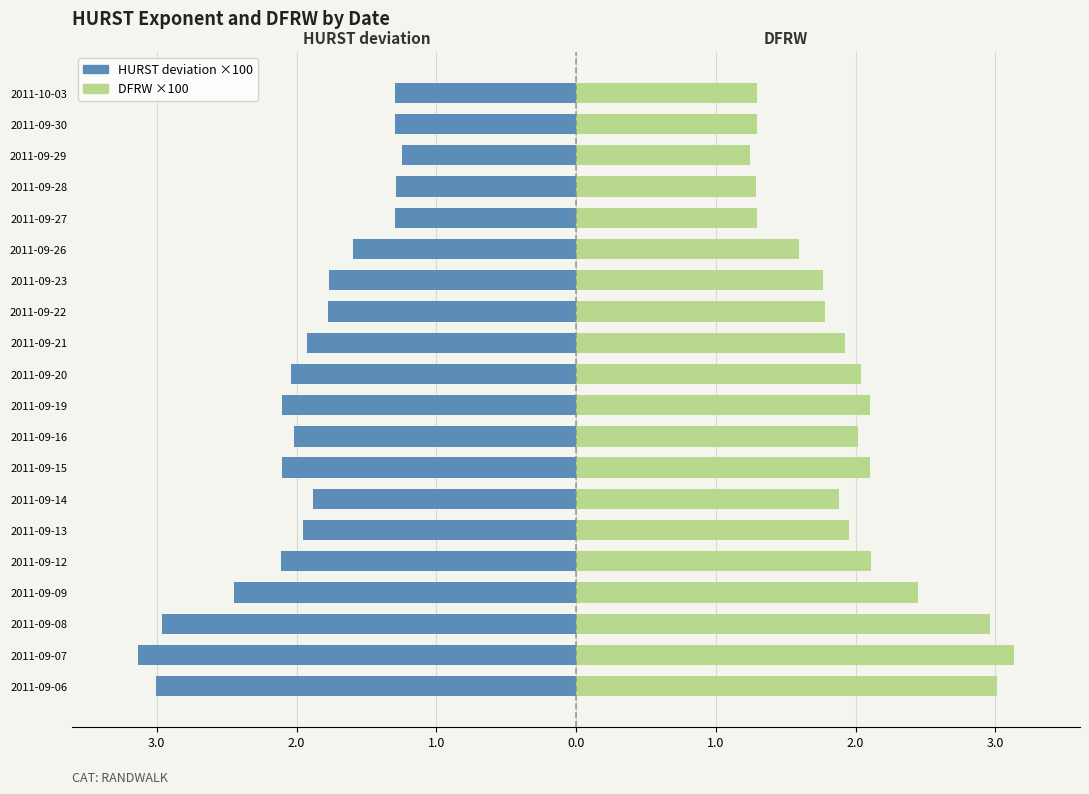

Rank the series by their average value, from lowest to highest.

HURST (deviation ×100), DFRW (×100)